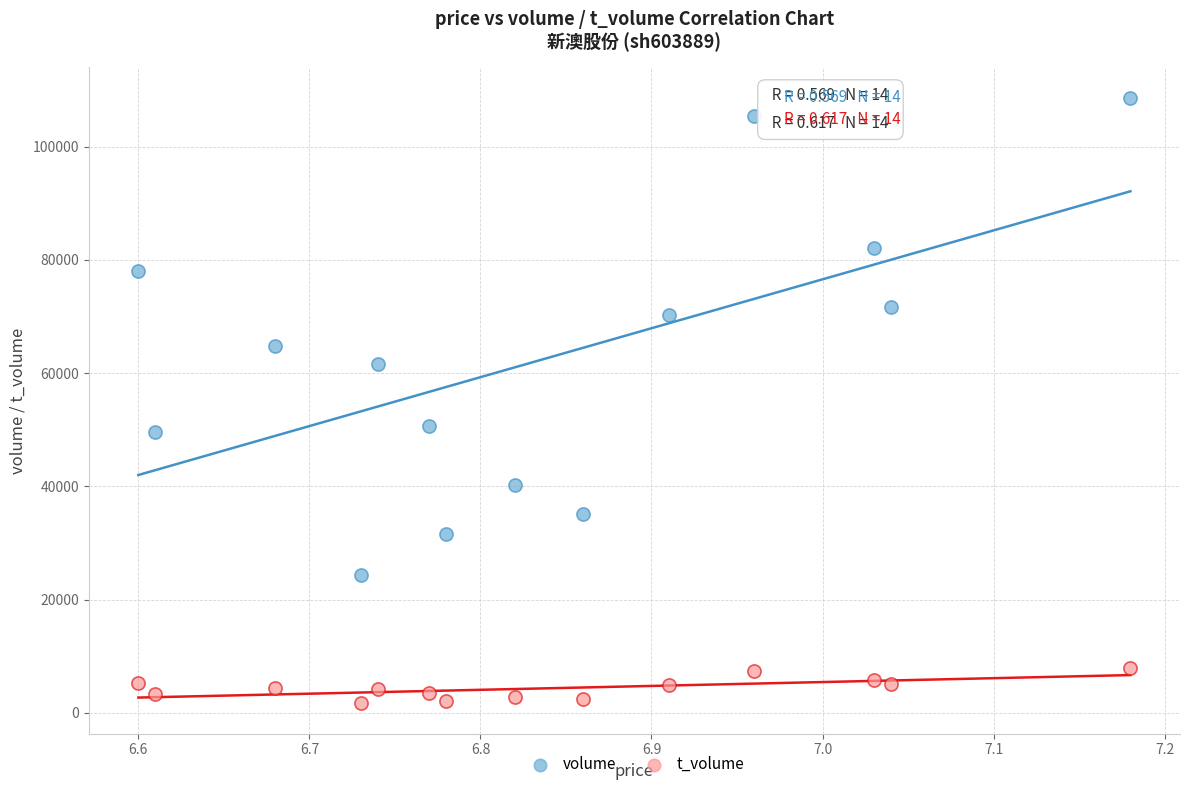

In the volume series, what Y value is closest to 66515?

64868